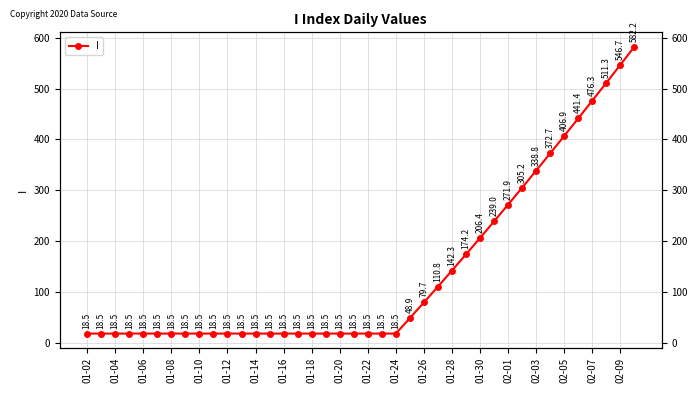

True or false: the data has more than 2 interior local peaks.

False